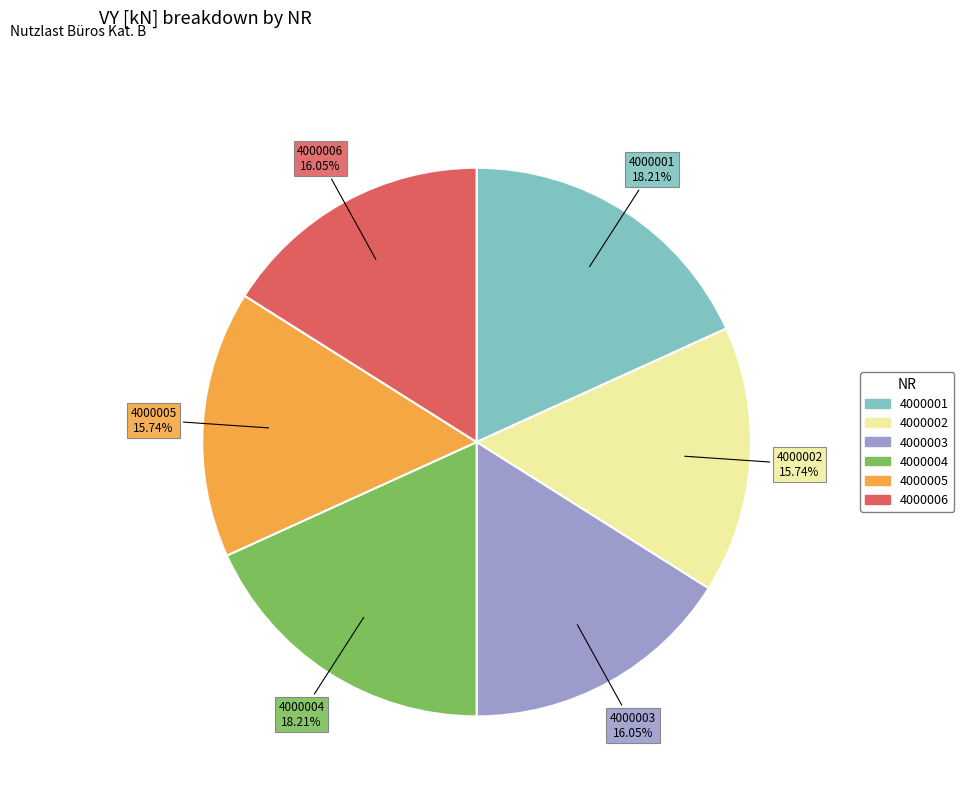

Does 4000006 account for over 50% of the chart?

No